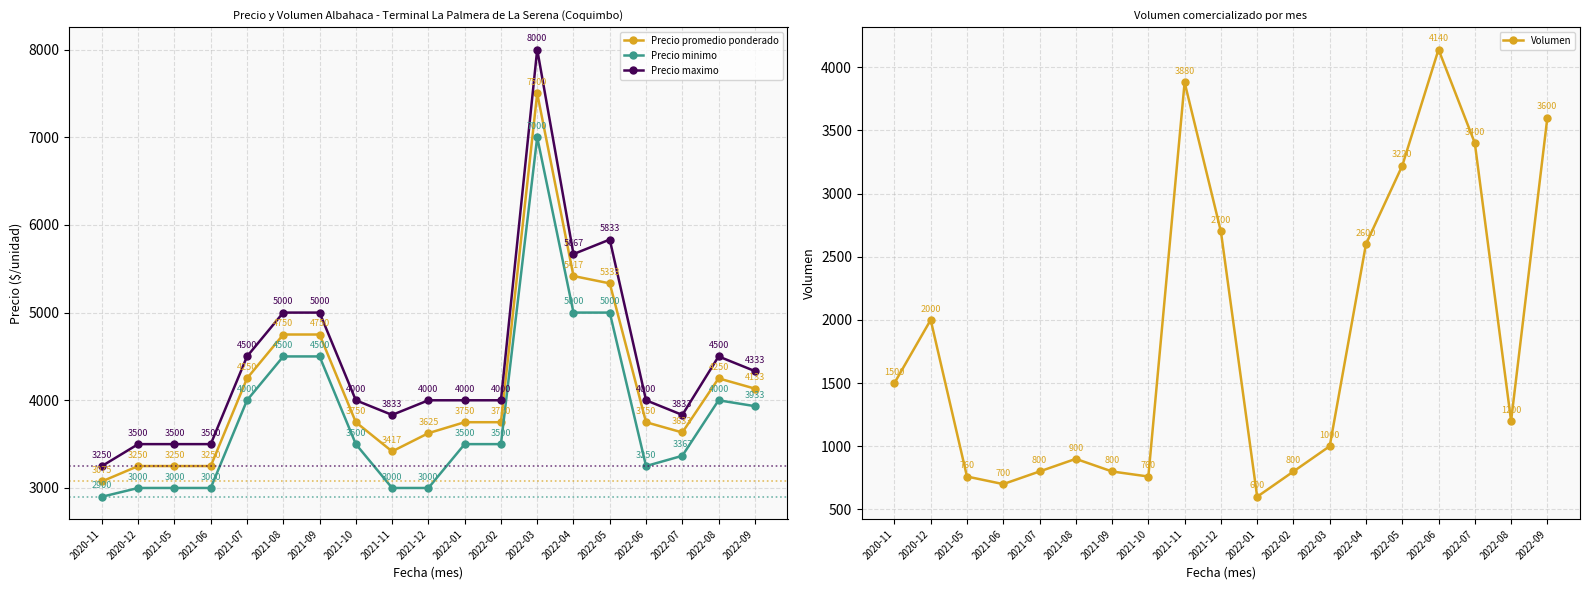

In Precio promedio ponderado, how many points are higher than both neighbors (excluding endpoints)?

2